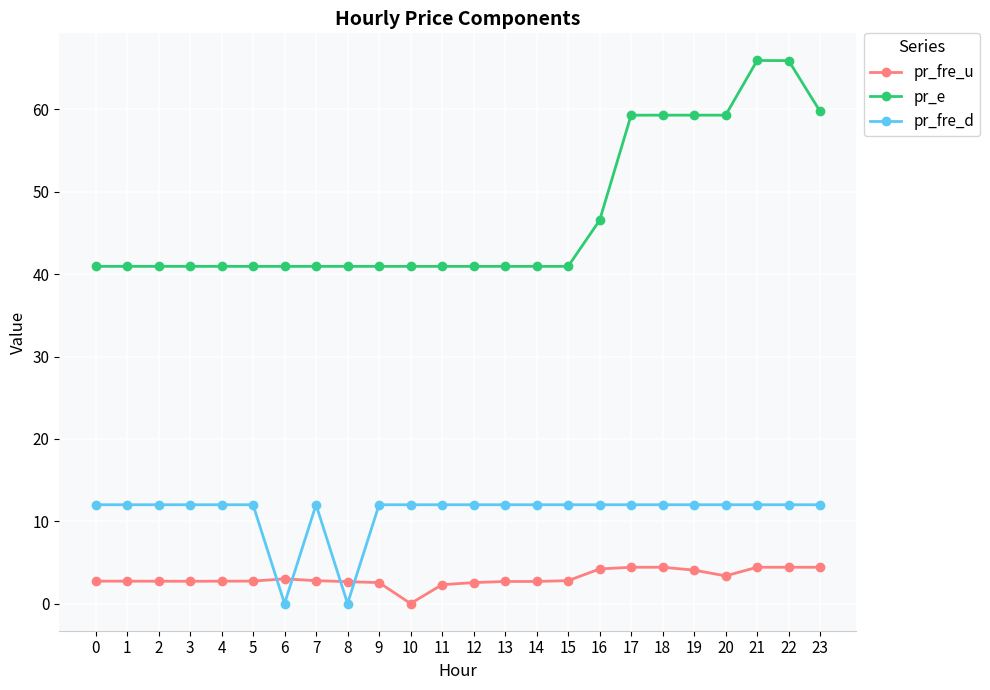

Read the pr_fre_d value at 15.

12.0